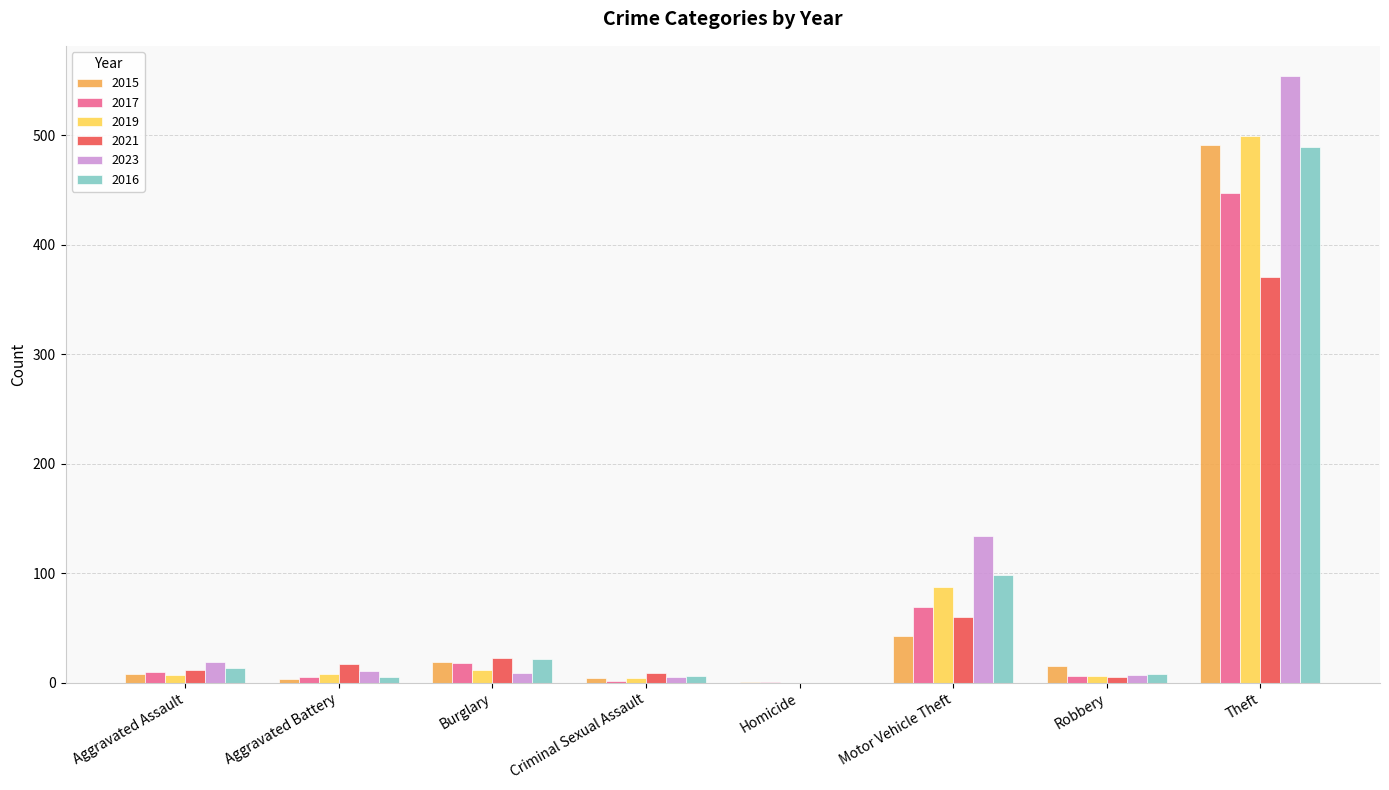

Are the bars horizontal?

No